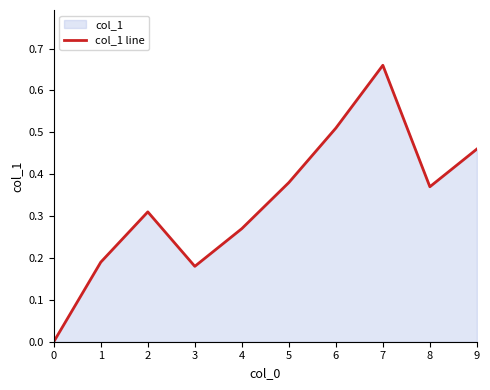

Where is the first local maximum?

2